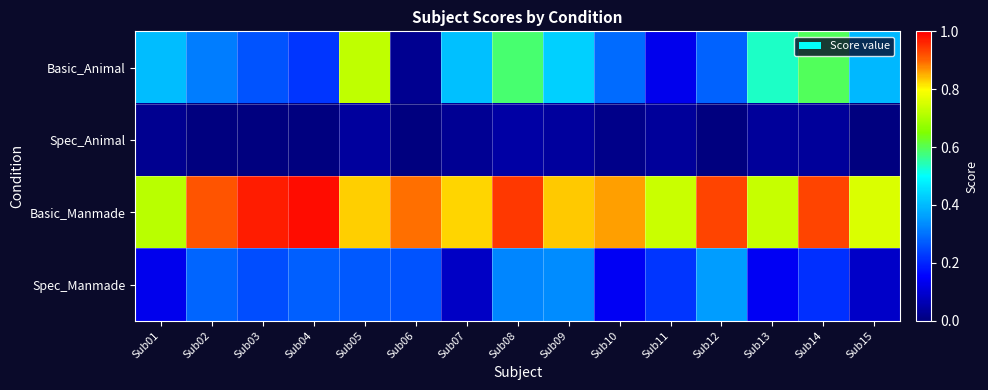

Reading left to right, what are all the values shown in this chart?

Basic_Animal: Sub01=0.4	Sub02=0.3	Sub03=0.3	Sub04=0.2	Sub05=0.7	Sub06=0.0	Sub07=0.4	Sub08=0.6	Sub09=0.4	Sub10=0.3	Sub11=0.1	Sub12=0.3	Sub13=0.5	Sub14=0.6	Sub15=0.4
Spec_Animal: Sub01=0.0	Sub02=0.0	Sub03=0.0	Sub04=0.0	Sub05=0.0	Sub06=0.0	Sub07=0.0	Sub08=0.0	Sub09=0.0	Sub10=0.0	Sub11=0.0	Sub12=0.0	Sub13=0.0	Sub14=0.0	Sub15=0.0
Basic_Manmade: Sub01=0.7	Sub02=0.9	Sub03=1.0	Sub04=1.0	Sub05=0.8	Sub06=0.9	Sub07=0.8	Sub08=0.9	Sub09=0.8	Sub10=0.9	Sub11=0.7	Sub12=0.9	Sub13=0.7	Sub14=0.9	Sub15=0.8
Spec_Manmade: Sub01=0.1	Sub02=0.3	Sub03=0.3	Sub04=0.3	Sub05=0.3	Sub06=0.3	Sub07=0.1	Sub08=0.3	Sub09=0.3	Sub10=0.1	Sub11=0.2	Sub12=0.4	Sub13=0.1	Sub14=0.2	Sub15=0.1